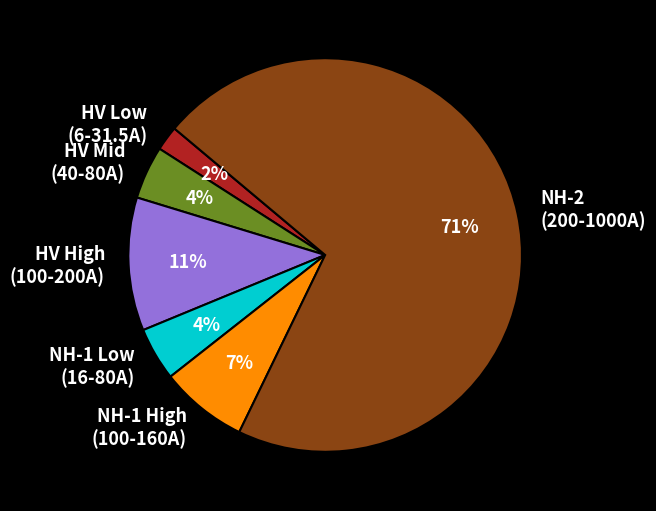

Between HV High (100-200A) and HV Low (6-31.5A), which is larger?

HV High (100-200A)